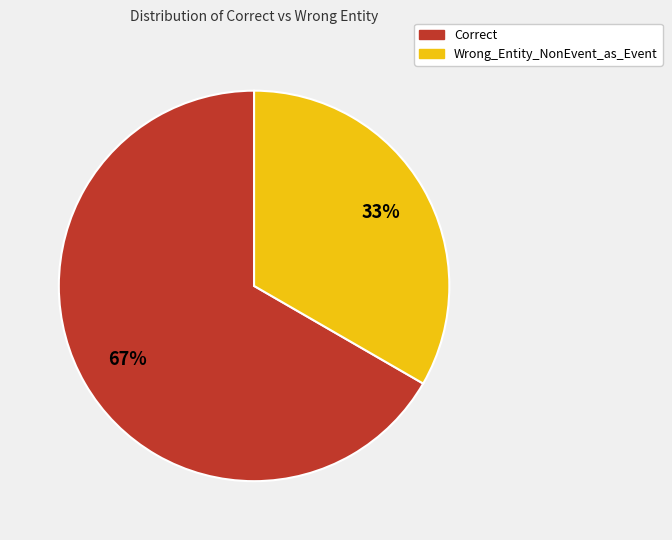

To the nearest percent, what percentage of the pie is Wrong_Entity_NonEvent_as_Event?

33%